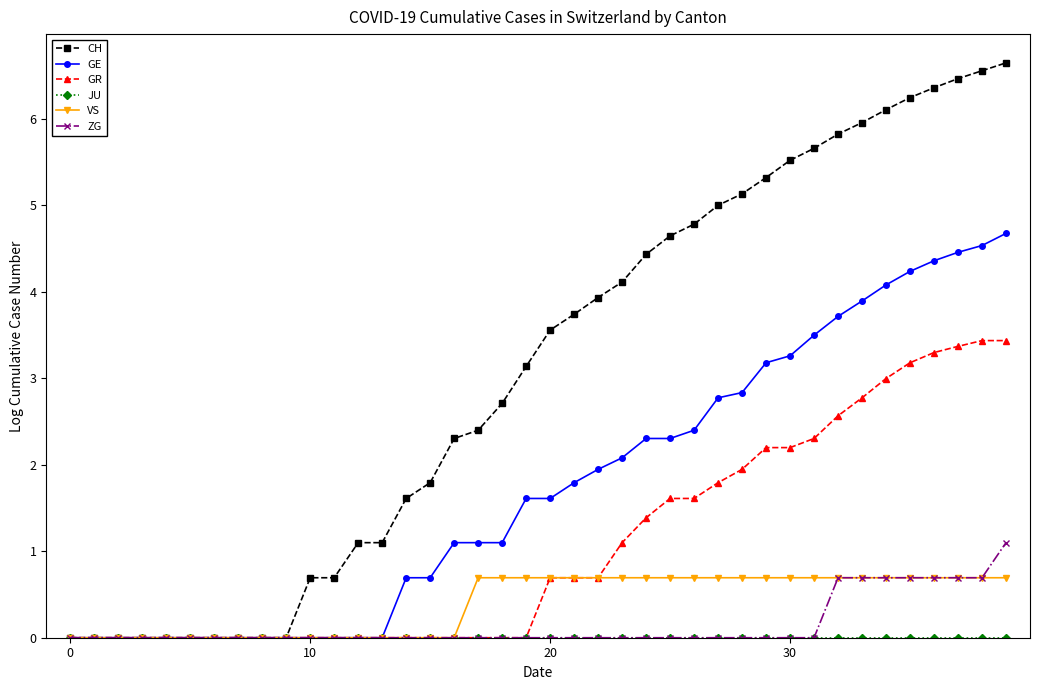

What is the value of the GR point at the 38th from the left?

3.4